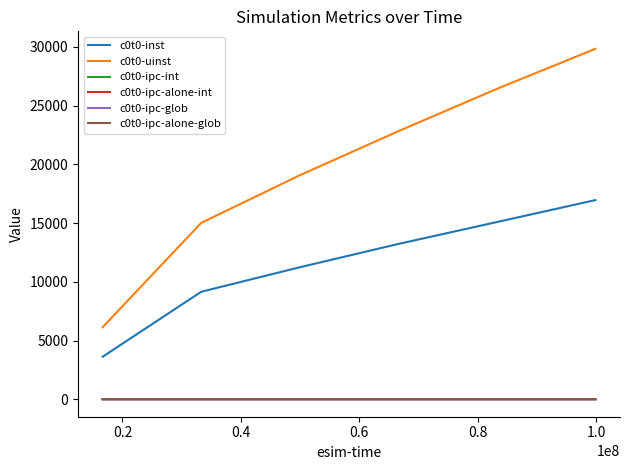

What is the difference between the maximum and minimum values in the c0t0-uinst series?

23704.0